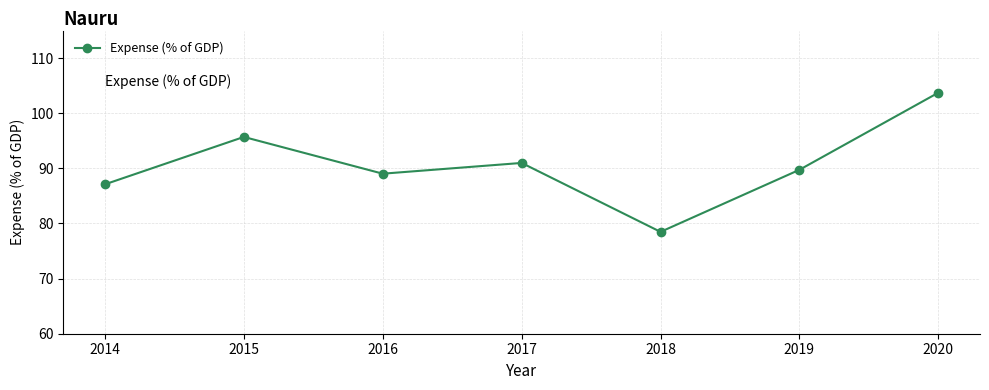

True or false: there are more than 1 points higher than both neighbors.

True